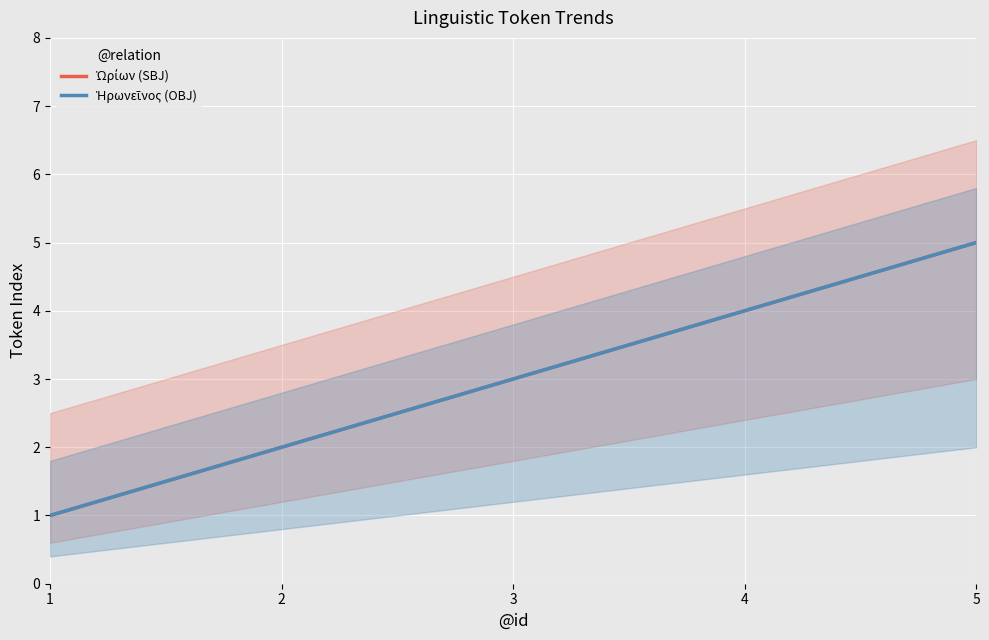

Between 3 and 2, which is larger?

3